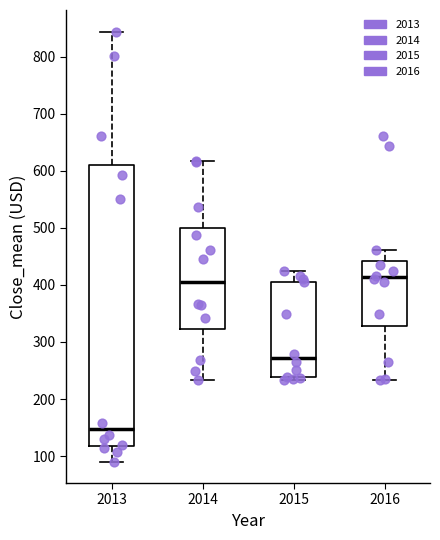

Which box is the tallest, from its lower edge to its upper edge?

2013